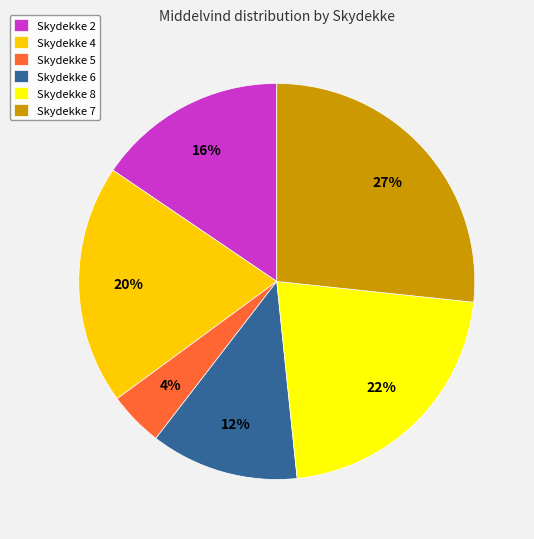

To the nearest percent, what portion does Skydekke 8 represent?

22%